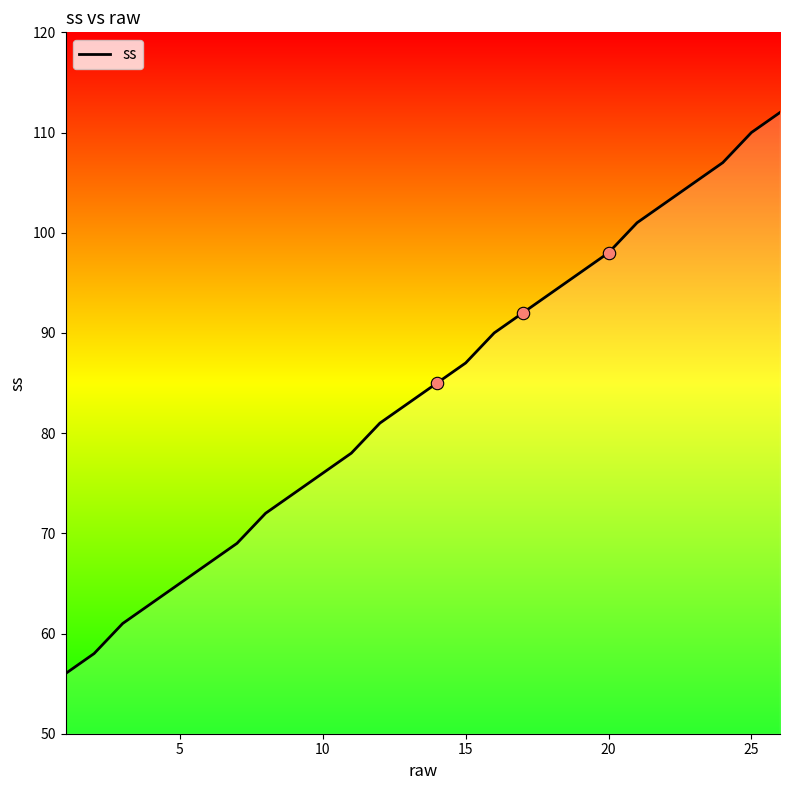

What is the maximum value shown in the chart?

112